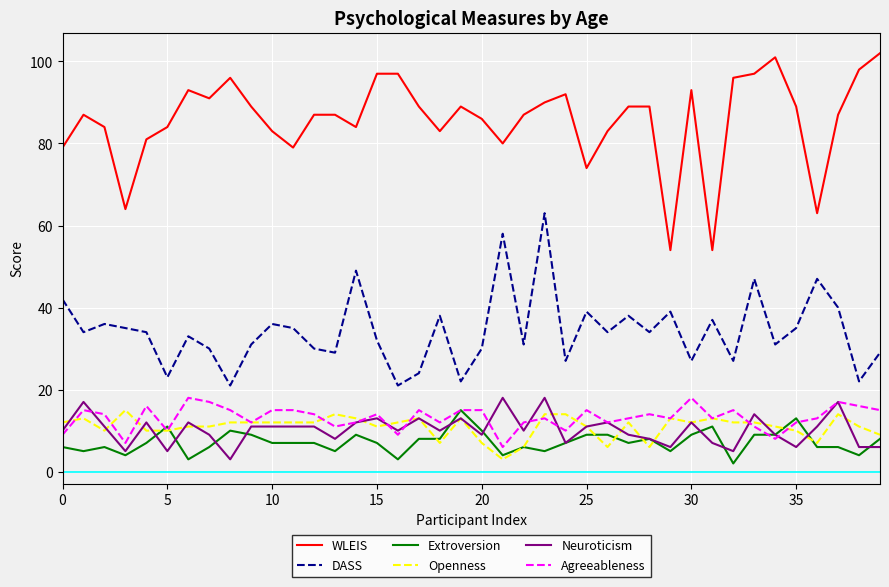

True or false: WLEIS and Neuroticism intersect in this chart.

False